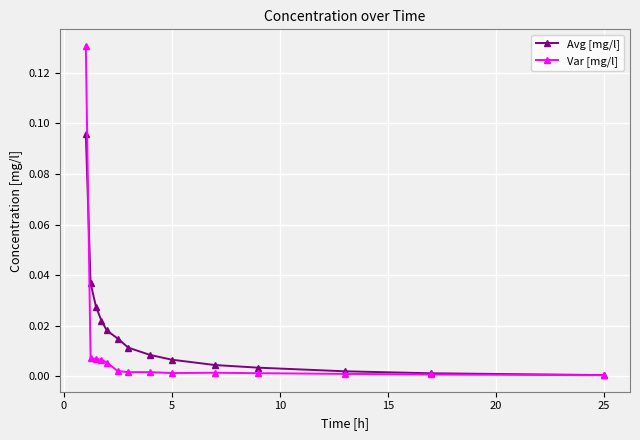

True or false: Var [mg/l] has more than 0 points higher than both neighbors.

True